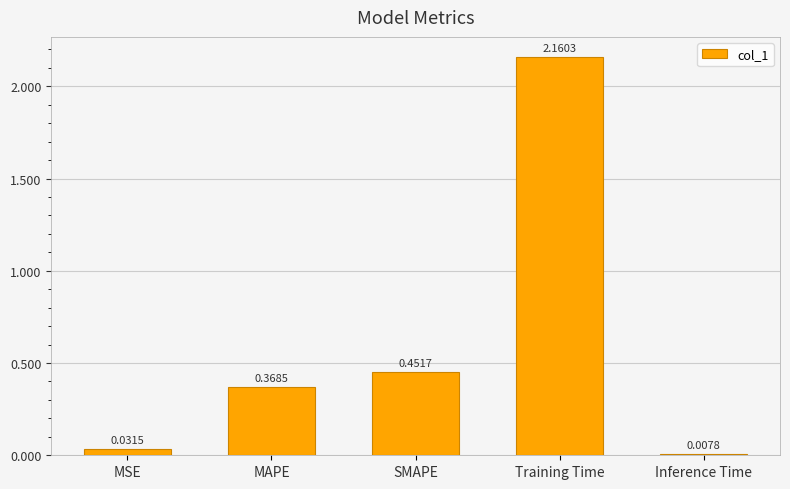

At which category does the chart reach its minimum across all series?

Inference Time